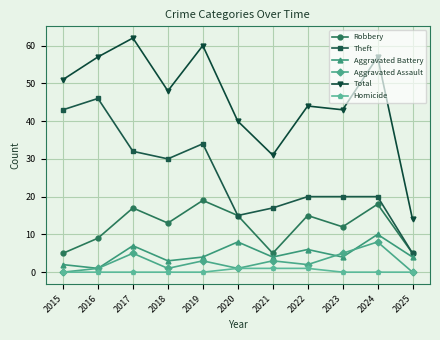

How many lines are shown in the chart?

6